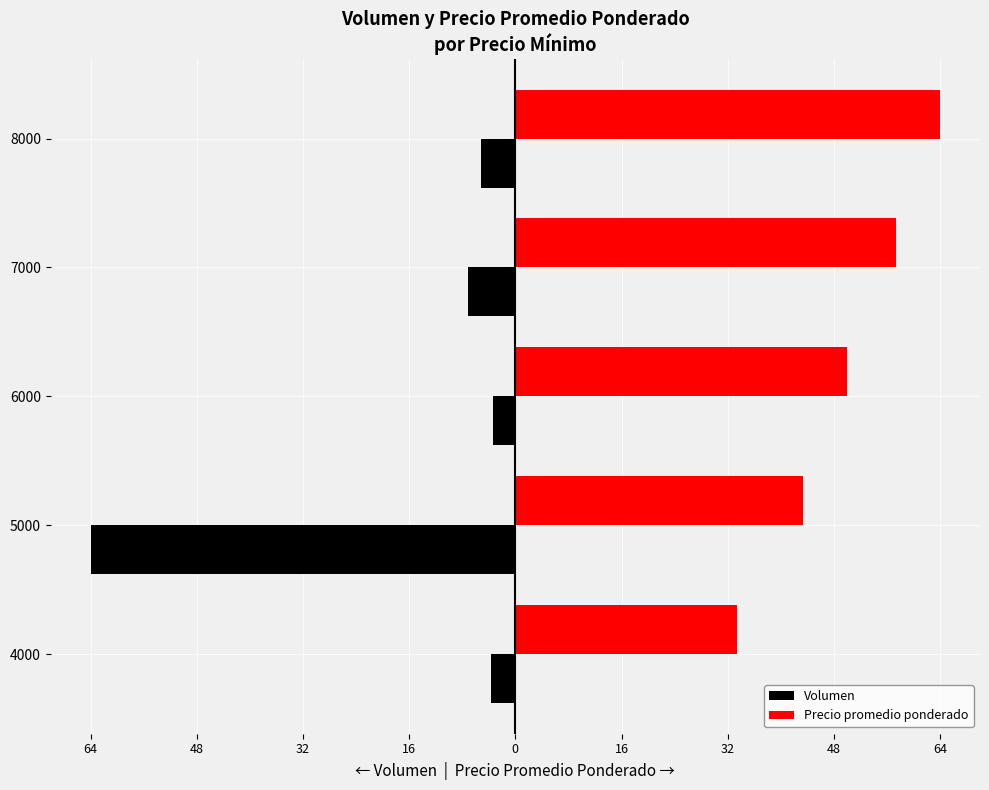

What are all the series names shown in the legend?

Volumen, Precio promedio ponderado